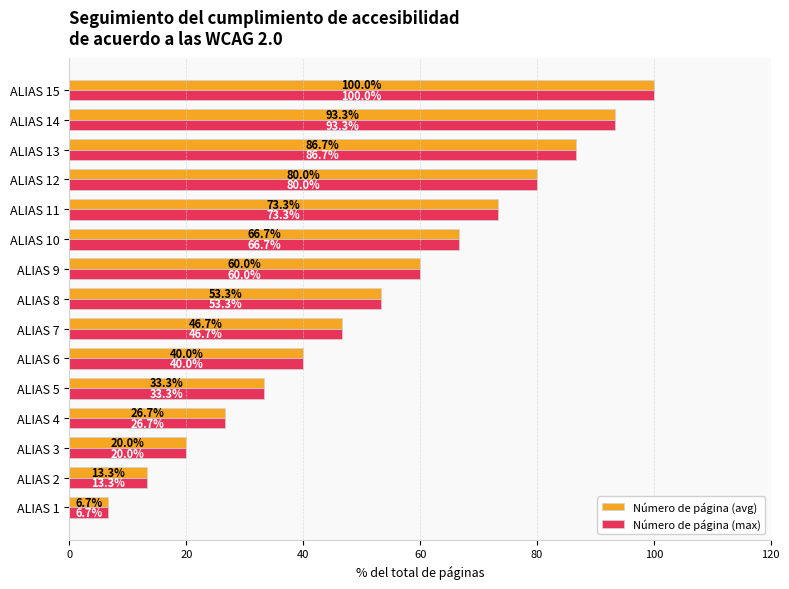

What is the difference between the second highest and second lowest values in the Número de página (max) series?

80.0